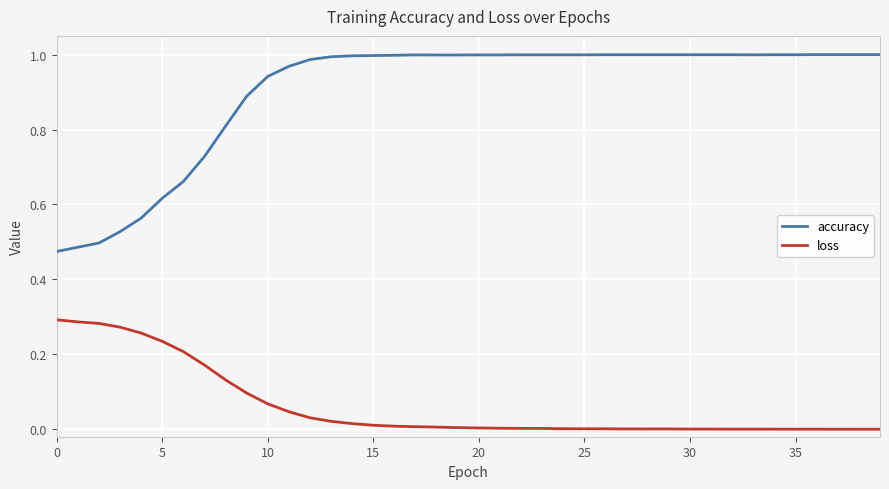

How many lines are shown in the chart?

2